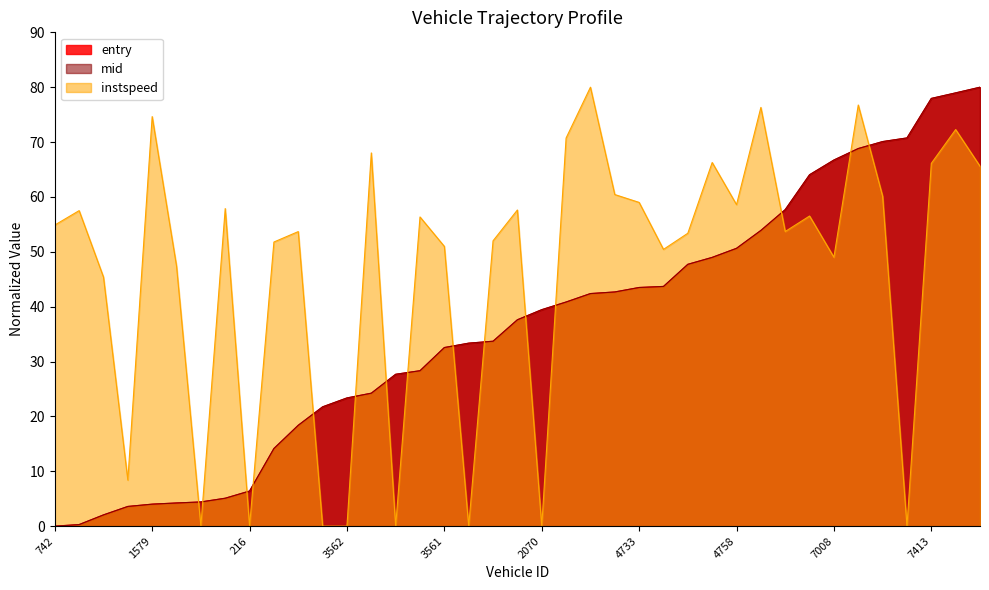

How many data points in instspeed are less than 54?

19